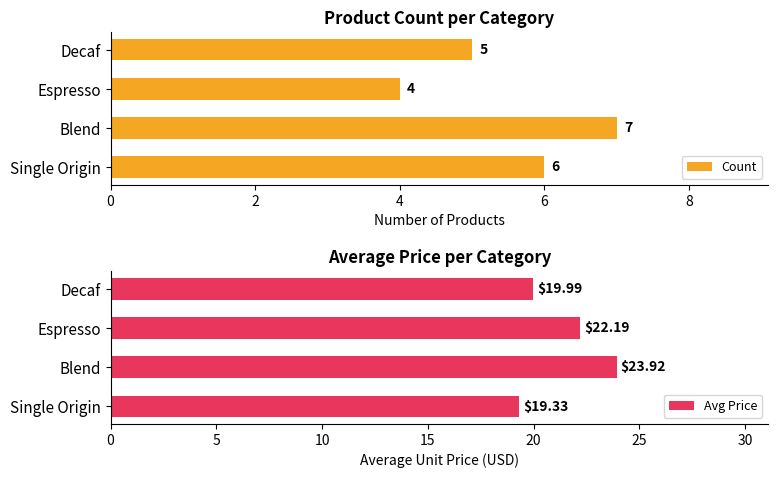

What is the sum of the Avg Price values at Blend and Espresso?

46.1